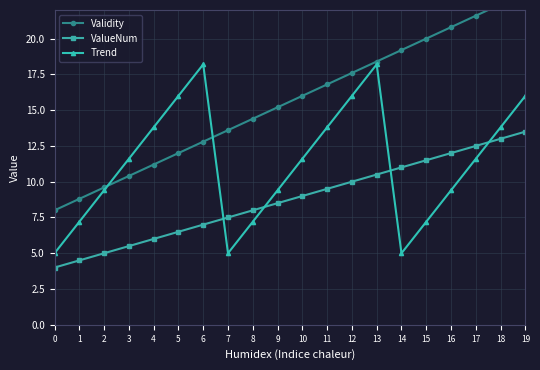

What is the value of the Validity point at the 14th from the left?

18.4